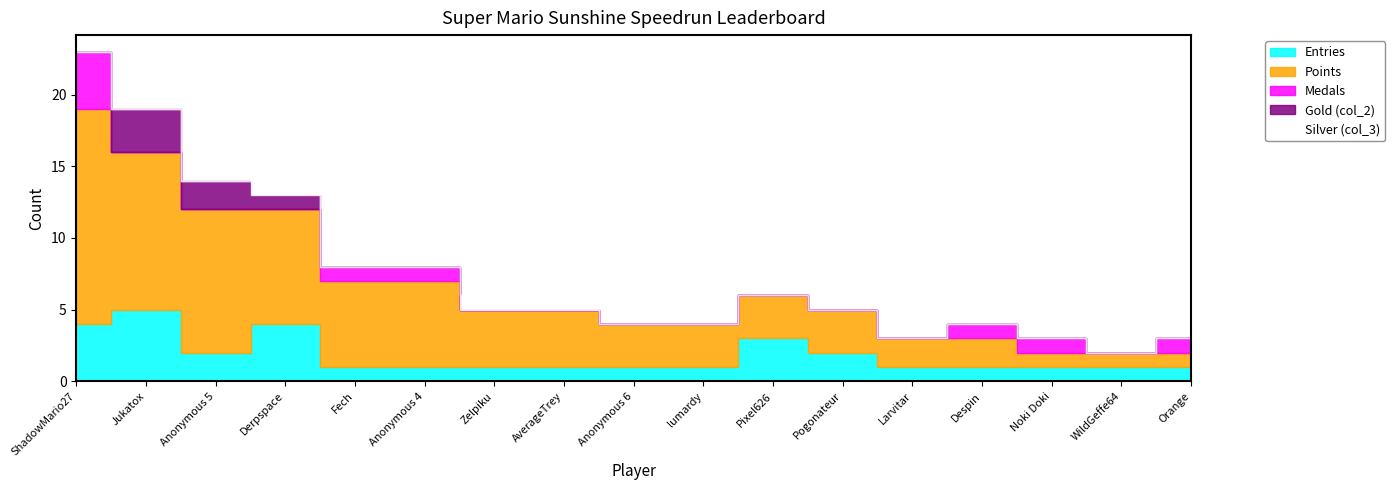

Rank the series by their maximum value, from highest to lowest.

Points, Entries, Medals, Gold (col_2), Silver (col_3)